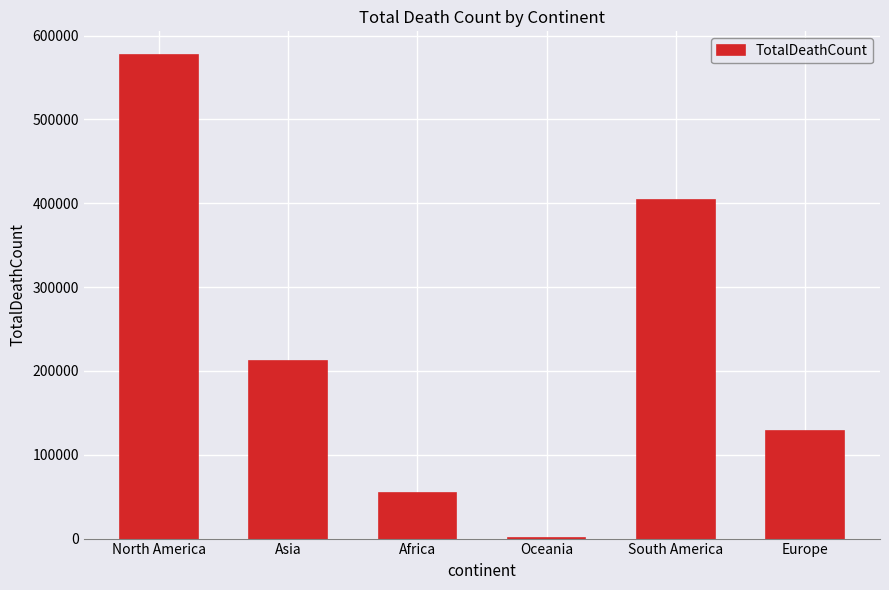

At which label is the value closest to 288571?

Asia